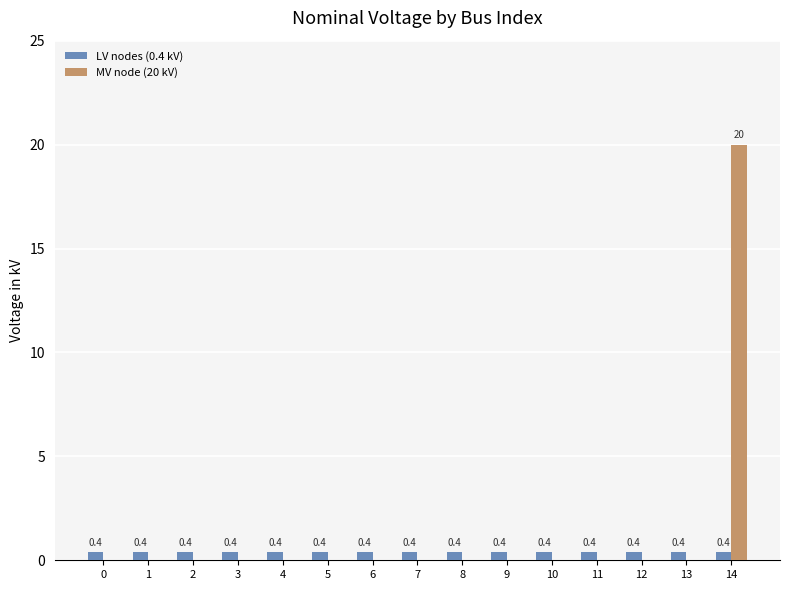

What is the spread (max minus min) of values at 5?

0.4